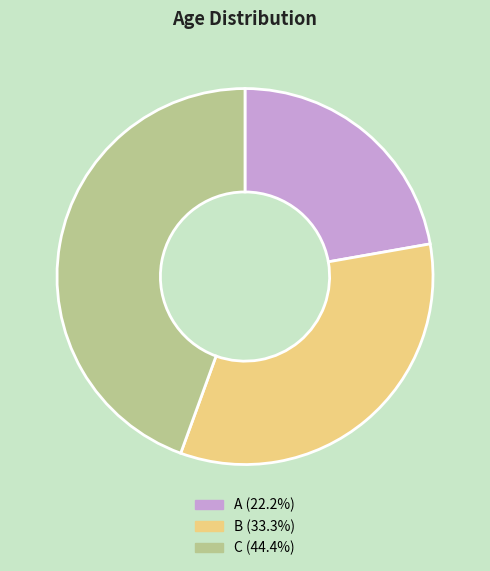

True or false: C accounts for 44% of the total.

True